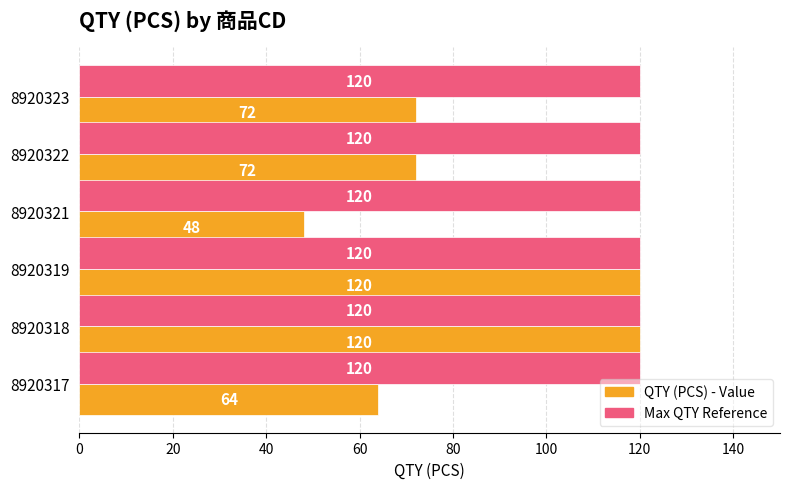

The value of QTY (PCS) - Value at 8920323 is 41. True or false?

False